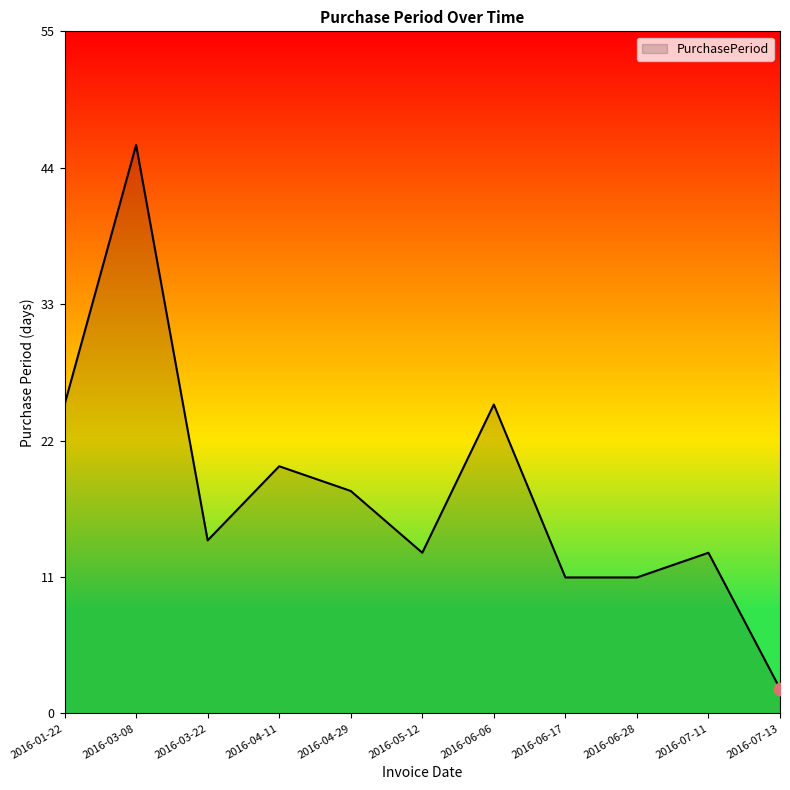

What is the change in value from 2016-01-22 to 2016-05-12?

-12